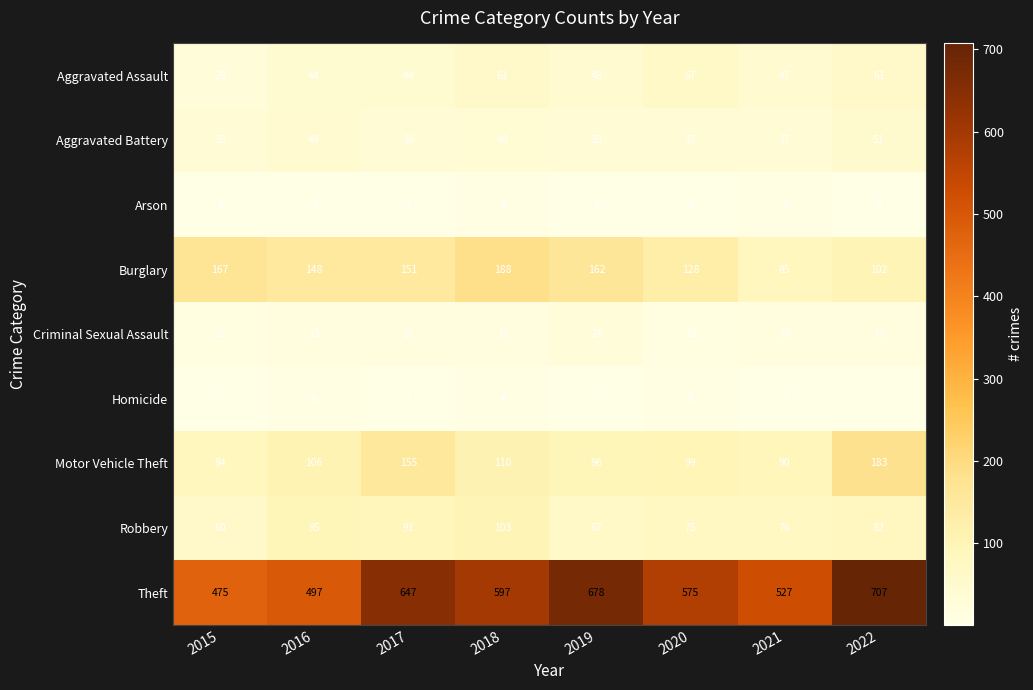

Rank the series by their maximum value, from lowest to highest.

Arson, Homicide, Criminal Sexual Assault, Aggravated Battery, Aggravated Assault, Robbery, Motor Vehicle Theft, Burglary, Theft